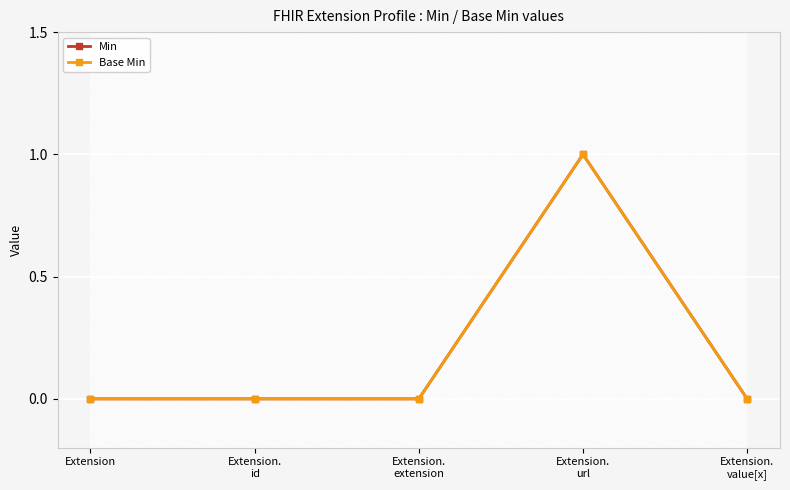

At how many categories does at least one series exceed 0?

1